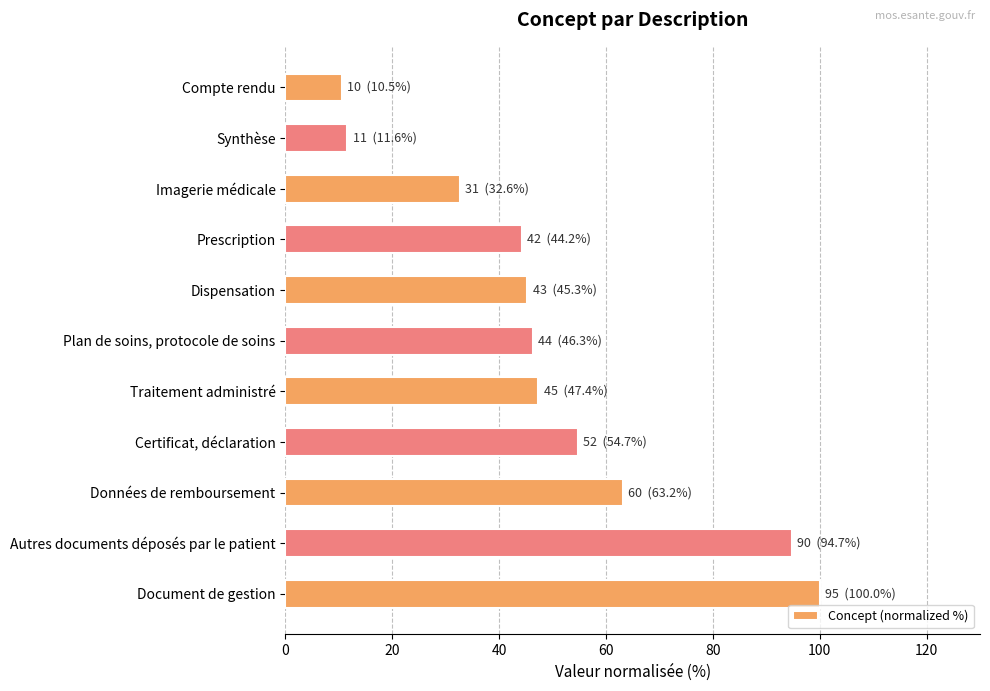

What is the minimum value shown in the chart?

10.5